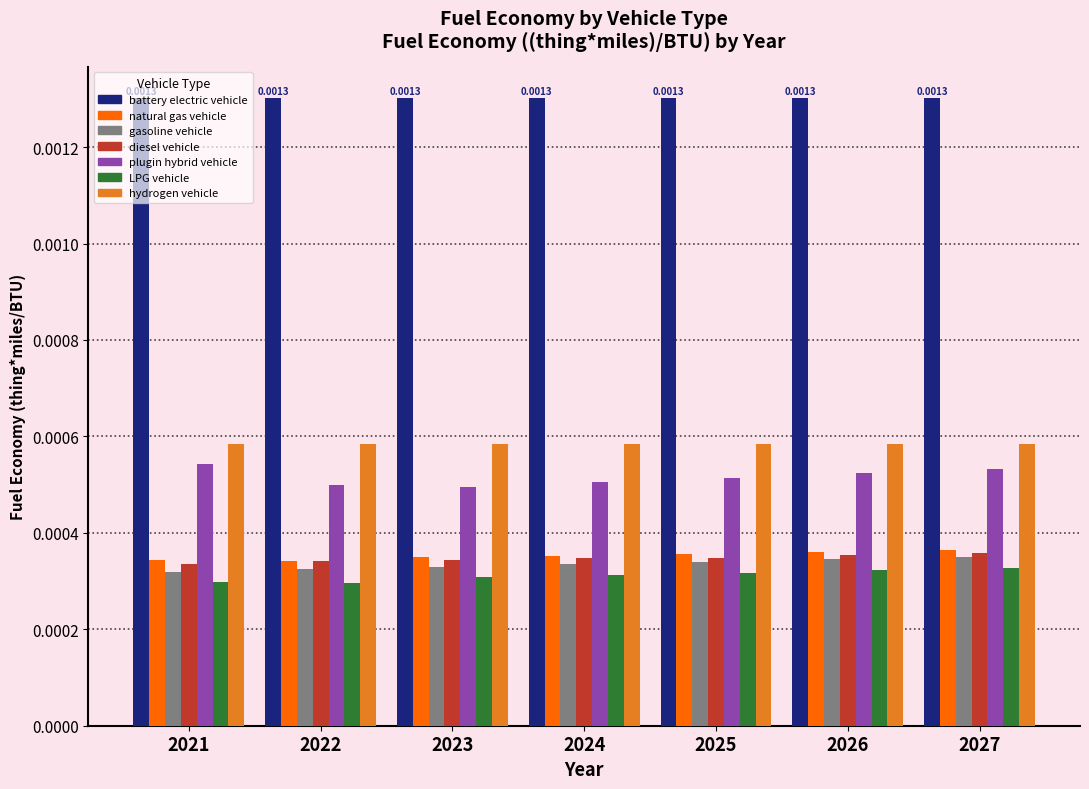

Which series has the largest total across all categories?

battery electric vehicle